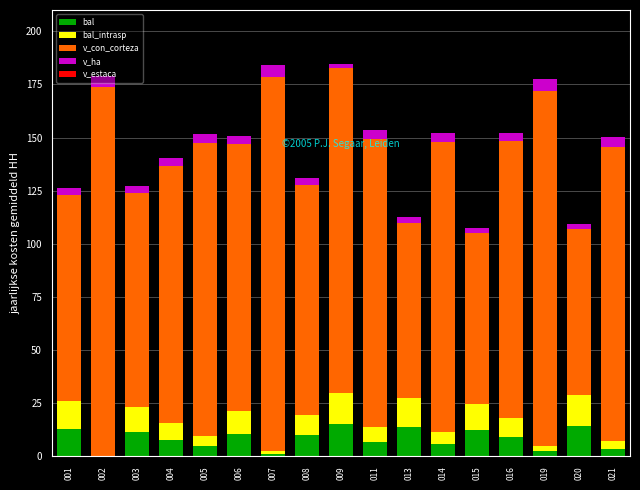

What is the maximum value for bal?

15.0